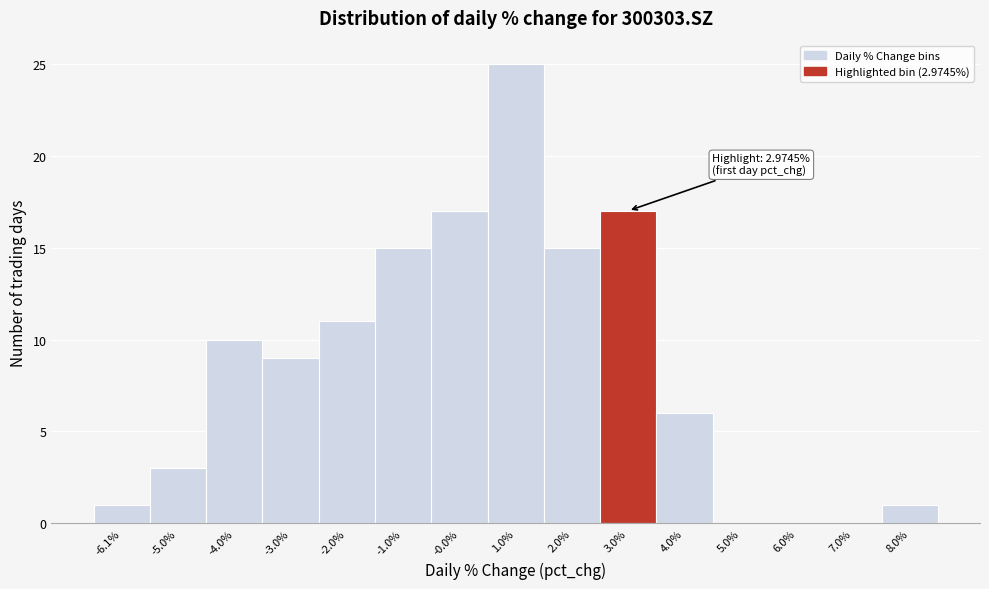

Which range on the x-axis has the tallest bar?

0.4 to 1.4